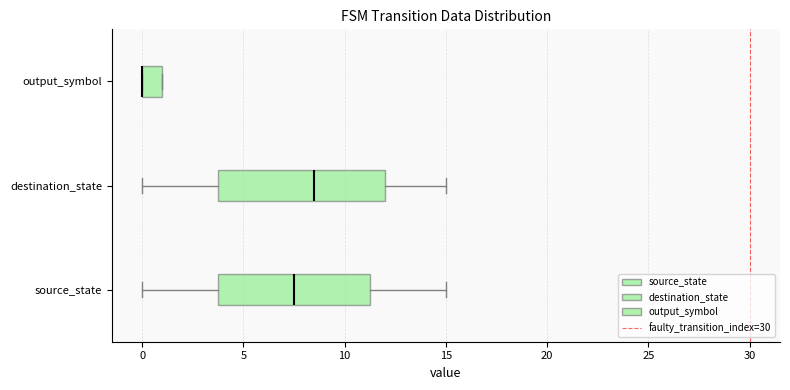

Reading bottom to top, transcribe this box plot: for each box, give where its median line is, the range the box spans, and where its two whiskers end, as read against the x-axis. The values are not printed on the chart, so give them approximately, as read against the axis.

source_state: median 7.5, box 4.0 to 11.5, whiskers 0.0 to 15.0
destination_state: median 8.5, box 4.0 to 12.0, whiskers 0.0 to 15.0
output_symbol: median 0.0 (drawn on the box's left edge), box 0.0 to 1.0, whiskers 0.0 to 1.0